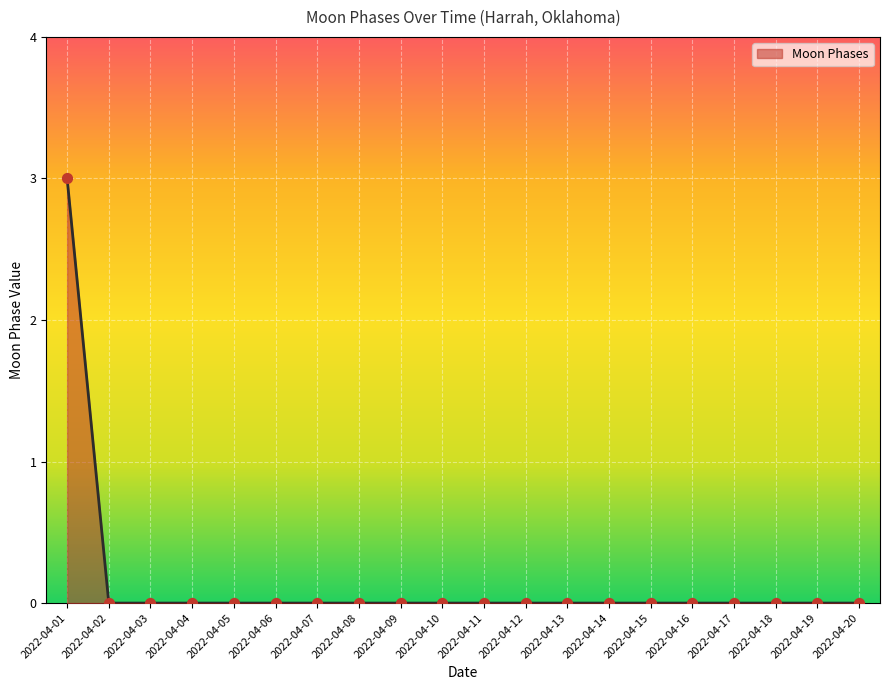

Which has a higher value, 2022-04-10 or 2022-04-01?

2022-04-01